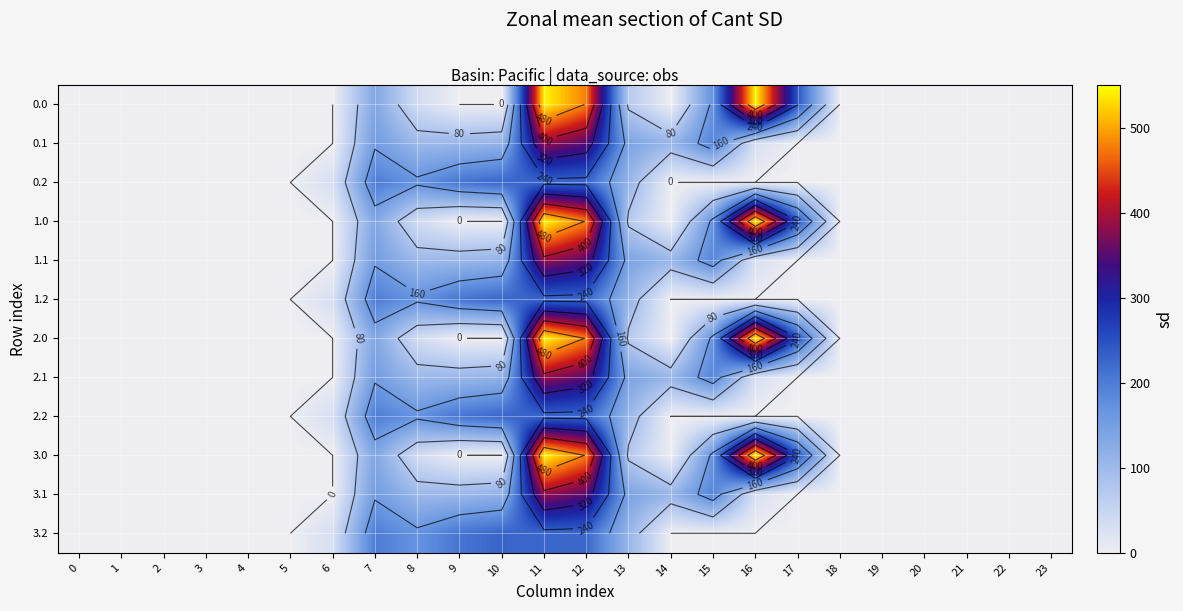

At how many categories does at least one series exceed 384?

3